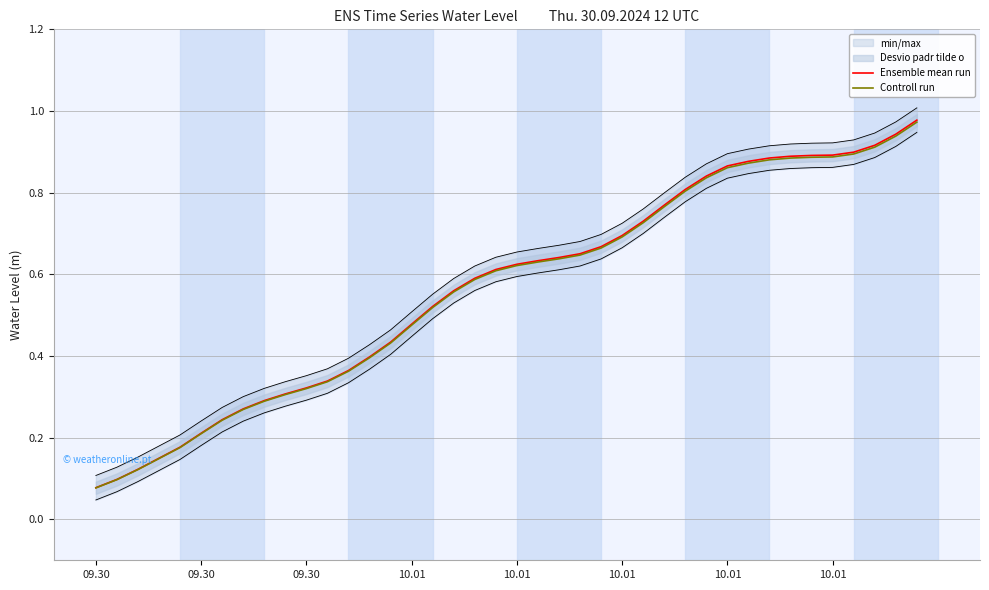

Which category has the lowest value across all series?

09.30